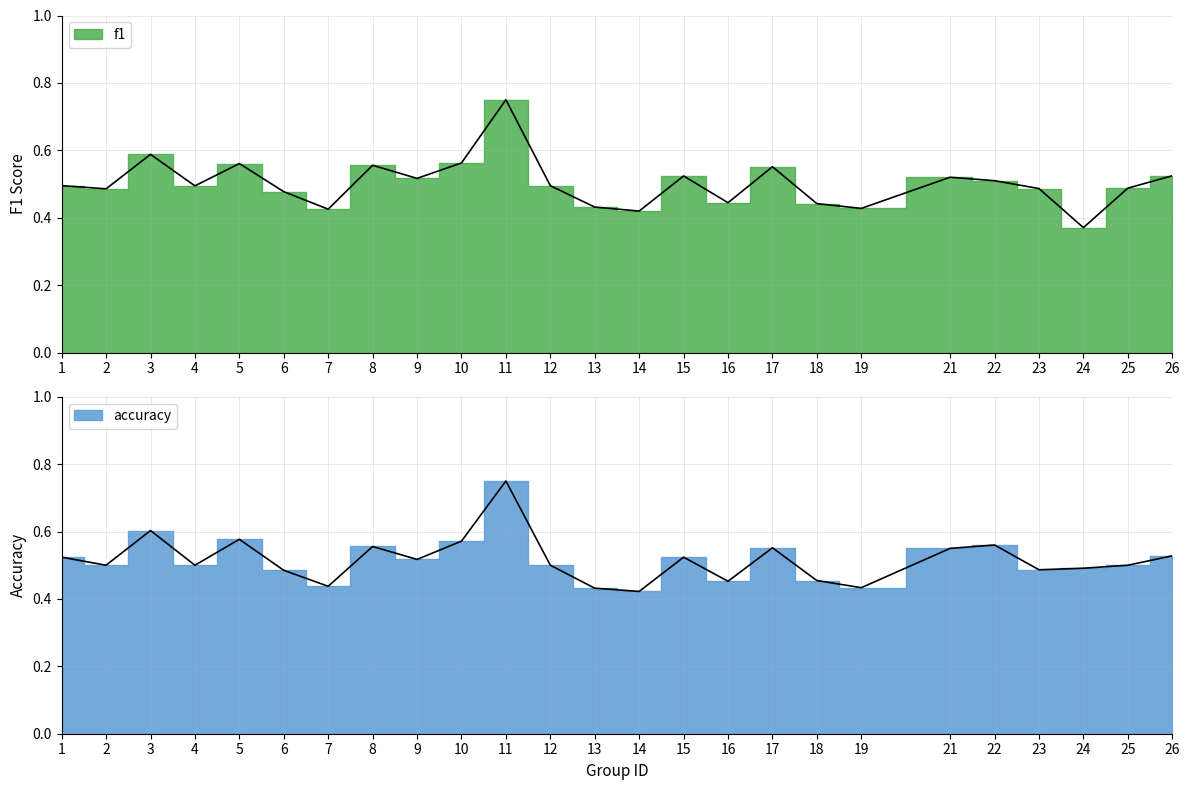

In f1, how many points are higher than both neighbors (excluding endpoints)?

7